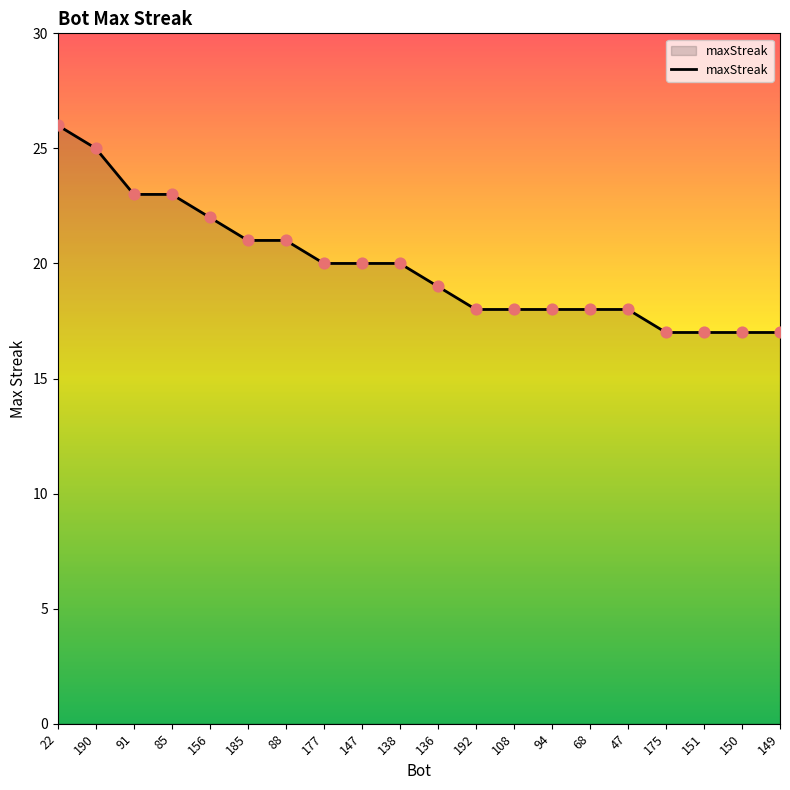

What is the change in value from 185 to 138?

-1